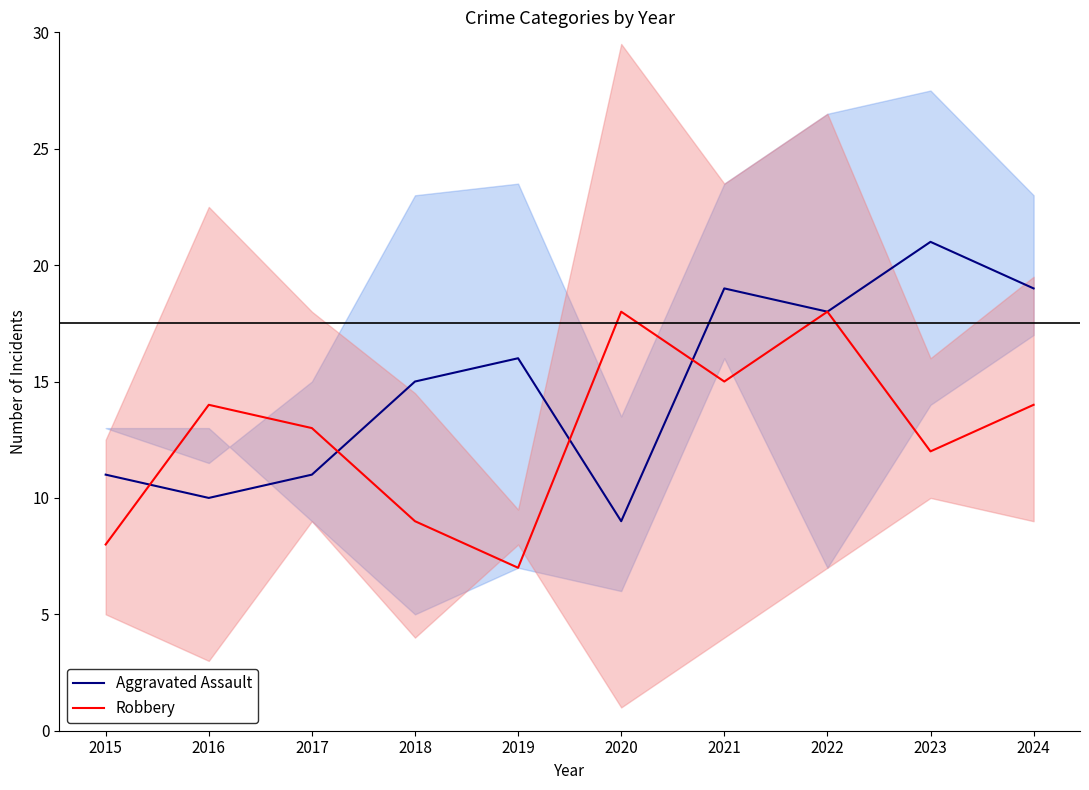

What are all the series names shown in the legend?

Aggravated Assault, Robbery